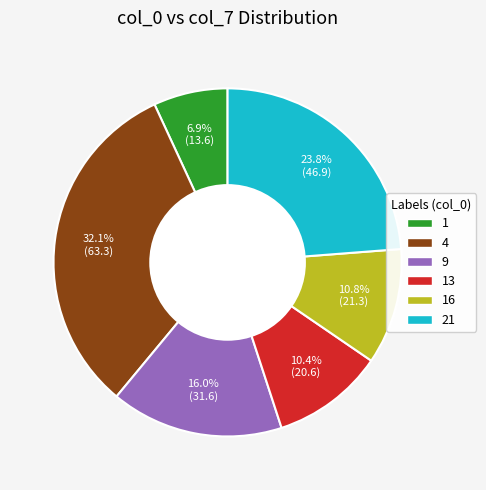

Does any single category account for the majority?

No